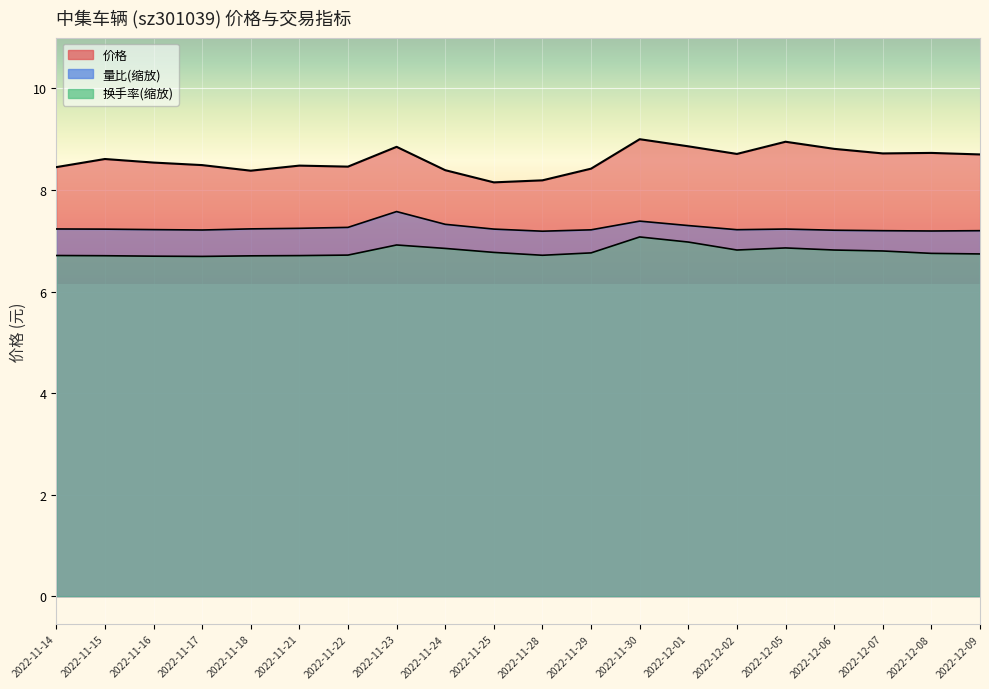

At 2022-12-08, list the series in order from smallest to largest.

换手率, 量比, 价格